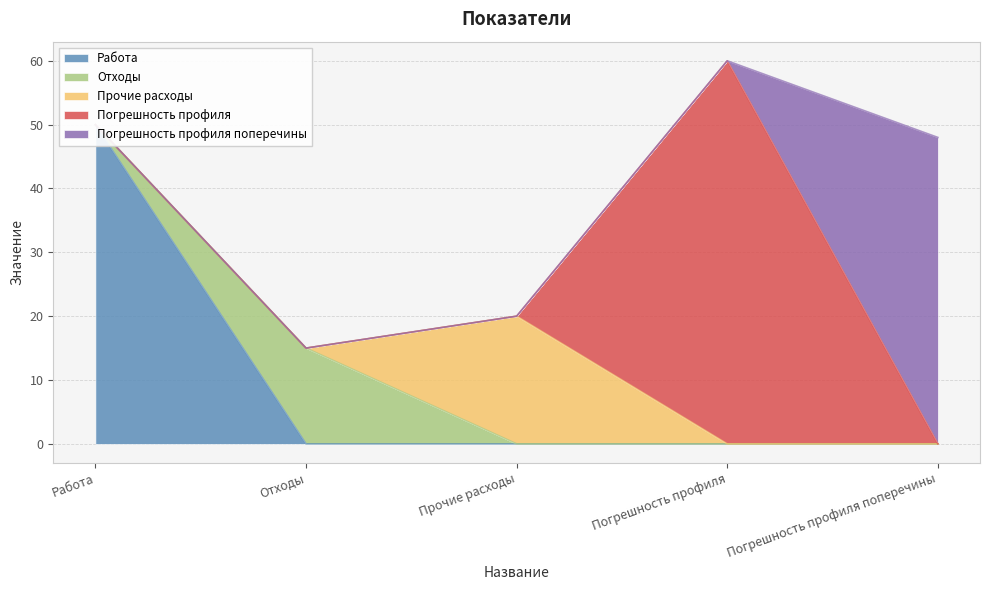

Reading left to right, extract all data points from this chart.

50	15	20	60	48